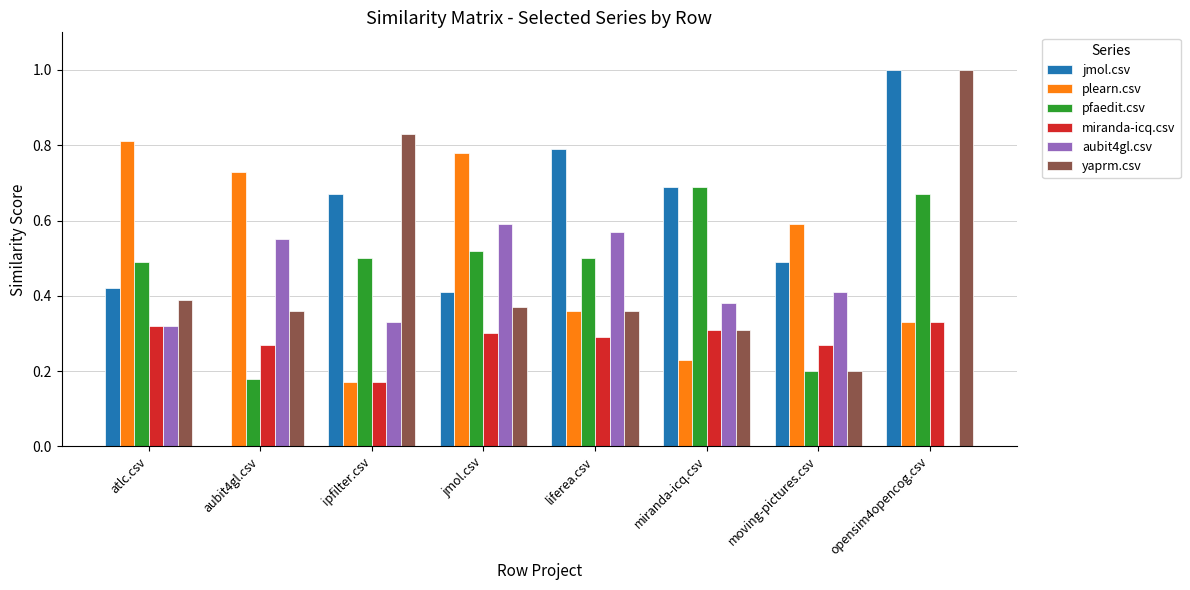

What is the sum of all pfaedit.csv values?

3.8